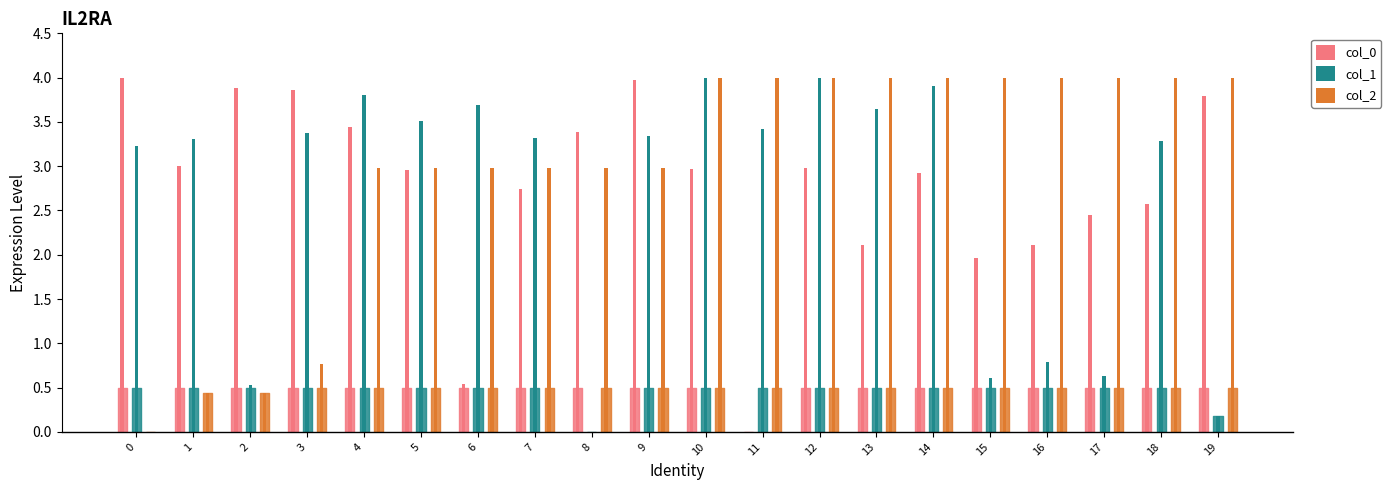

How many data points does each series have?

20